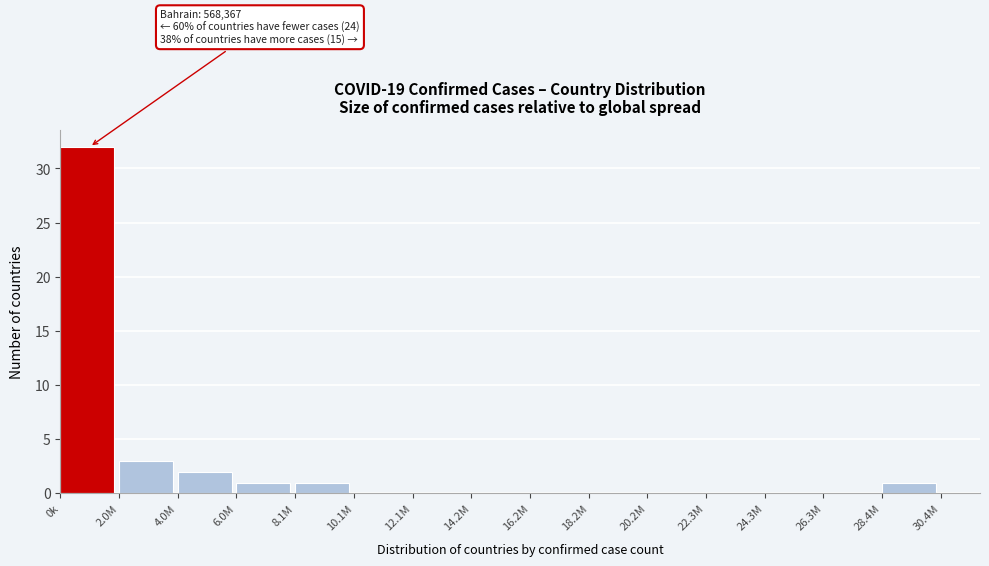

Reading left to right, transcribe all the data shown in this chart.

0k=32	2.0M=3	4.0M=2	6.0M=1	8.1M=1	10.1M=0	12.1M=0	14.2M=0	16.2M=0	18.2M=0	20.2M=0	22.3M=0	24.3M=0	26.3M=0	28.4M=1